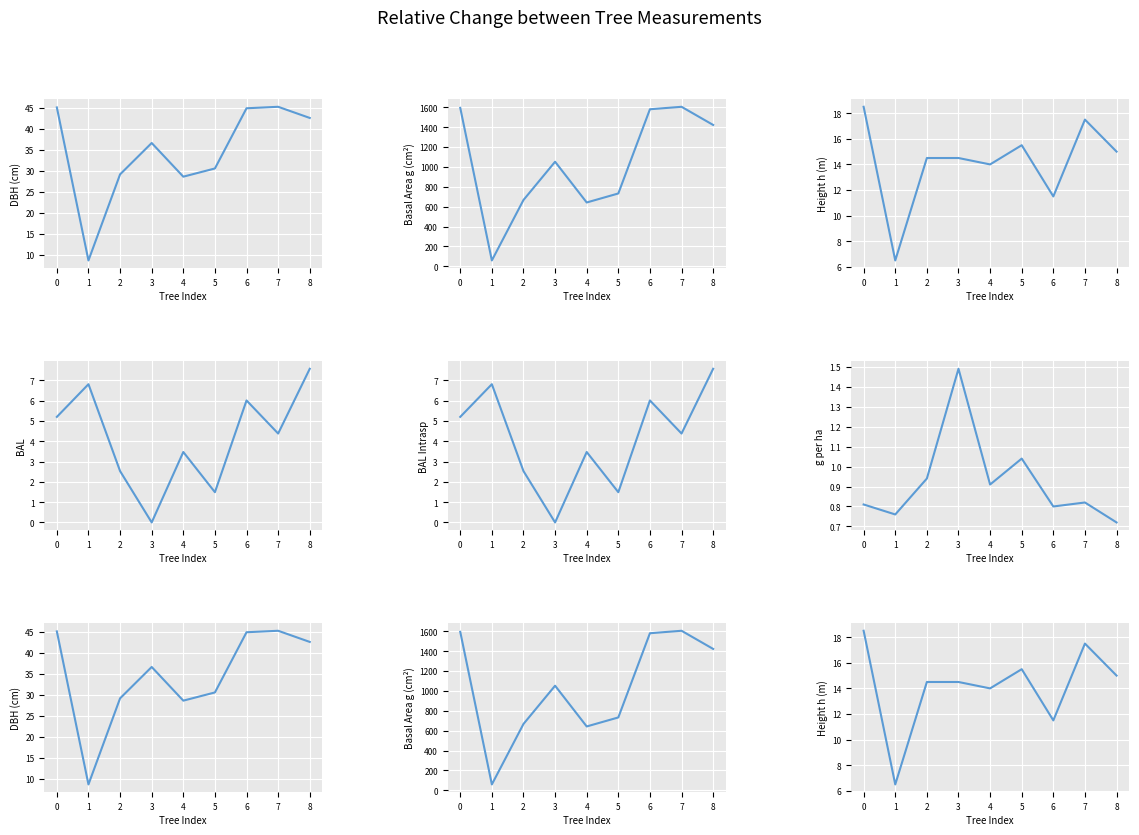

At how many categories does at least one series exceed 1541?

3